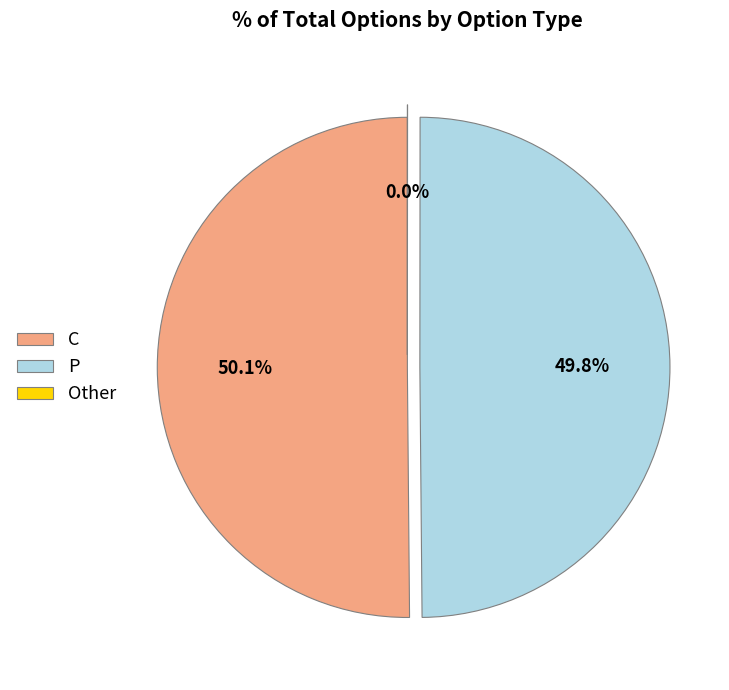

What is the total percentage of C and P?

100.0%